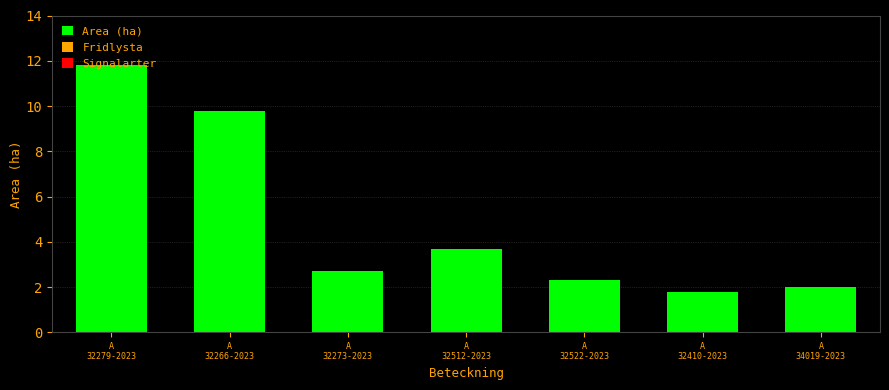

What is the smallest value displayed?

1.8